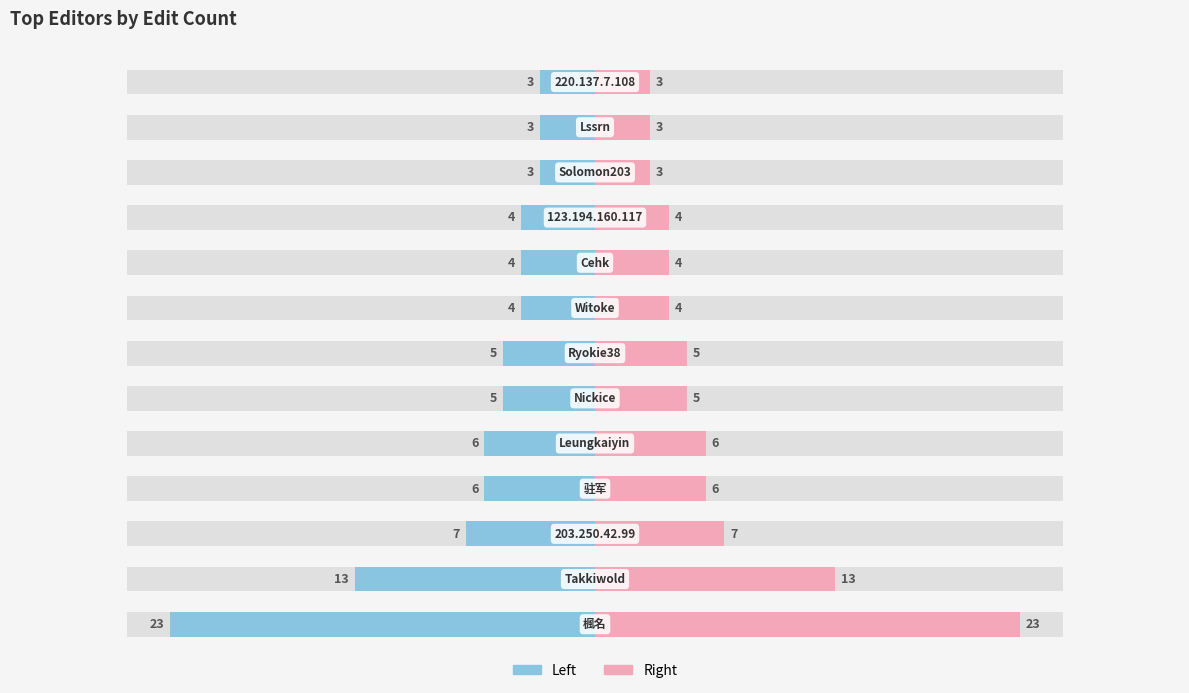

Which series has the largest range (max minus min)?

Left (editors)